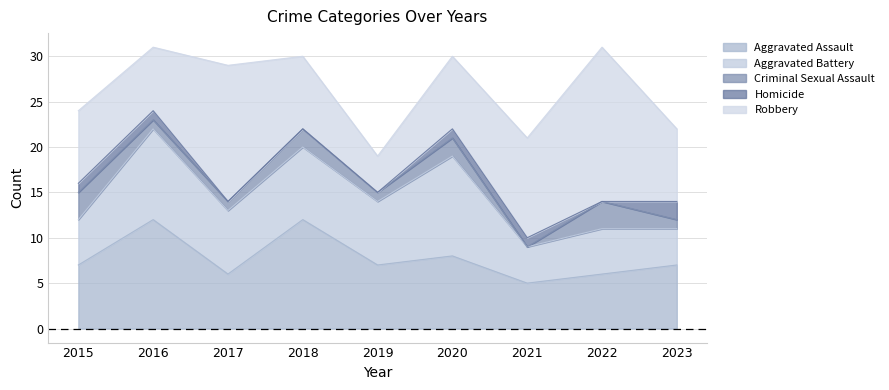

Between 2016 and 2021, which series saw the biggest shift?

Aggravated Assault